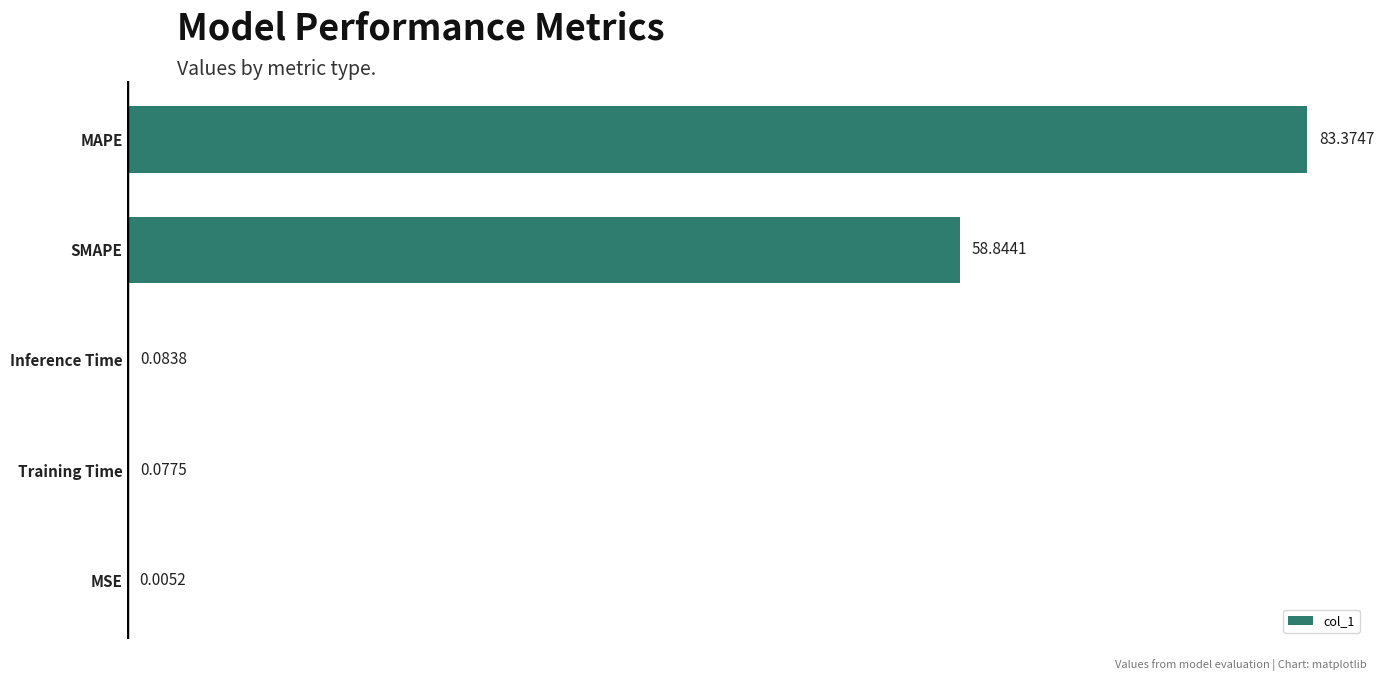

Where is the data nearest to the value 41?

SMAPE